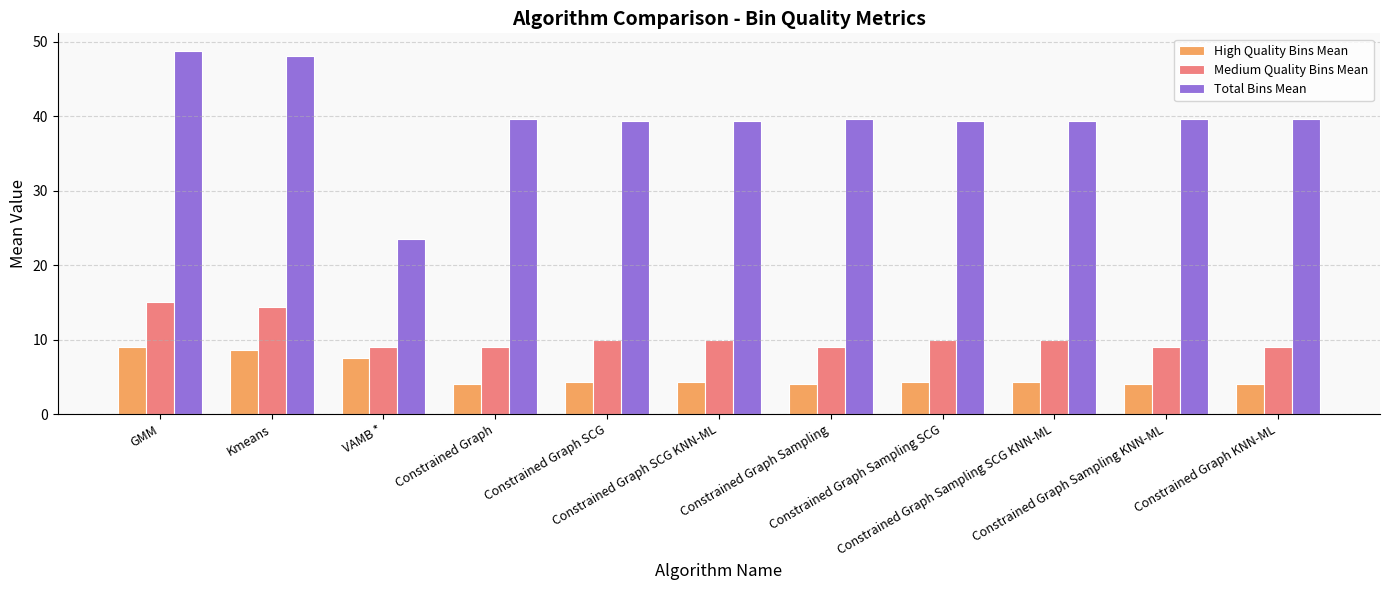

Rank the series at VAMB * from lowest to highest value.

High Quality Bins Mean, Medium Quality Bins Mean, Total Bins Mean